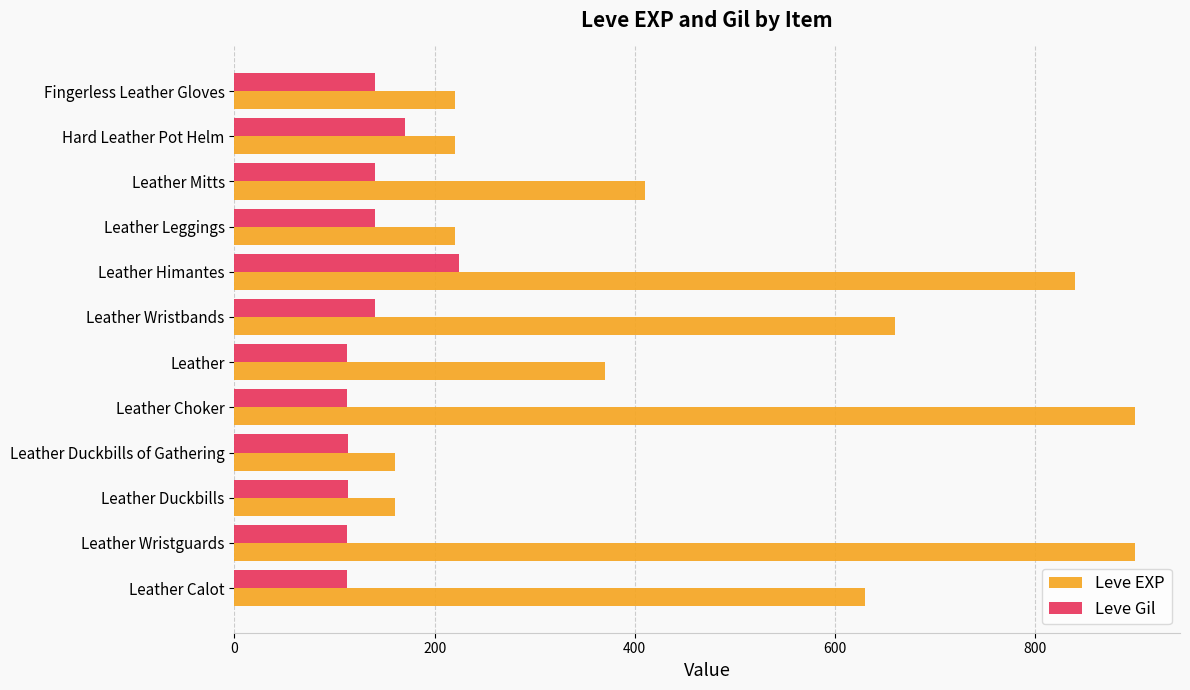

What is the difference between the maximum and second lowest values in the Leve EXP series?

740